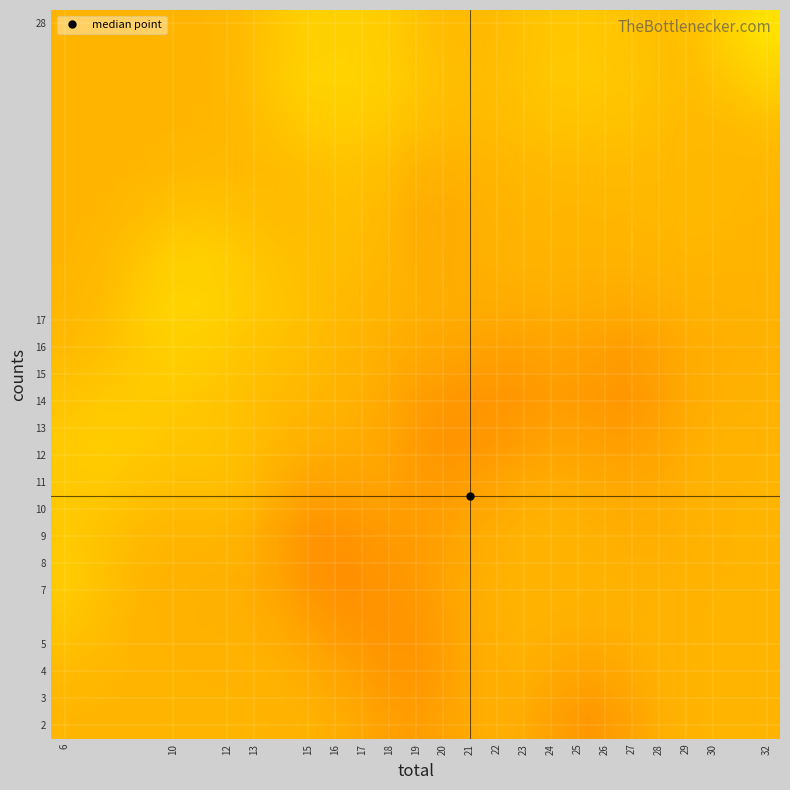

What is the smallest value displayed?

38.3